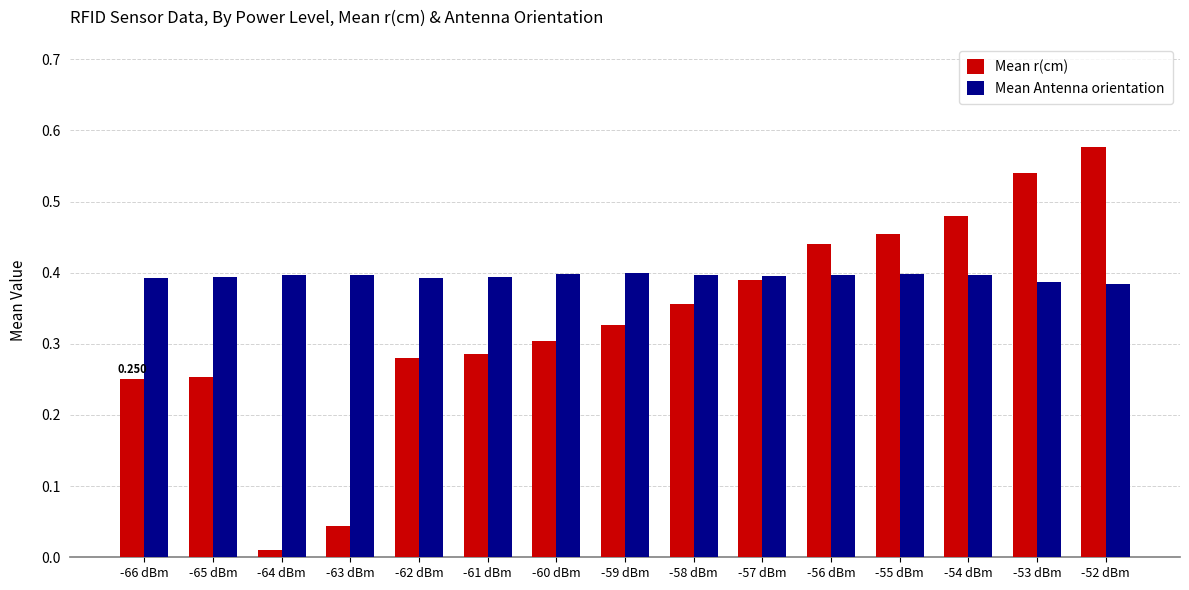

Which series has the largest total across all categories?

Mean Antenna orientation